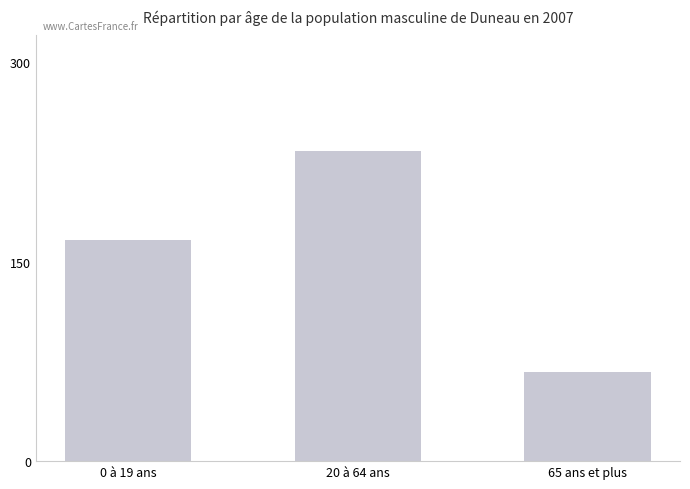

What is the change in value from 0 à 19 ans to 20 à 64 ans?

+66.7